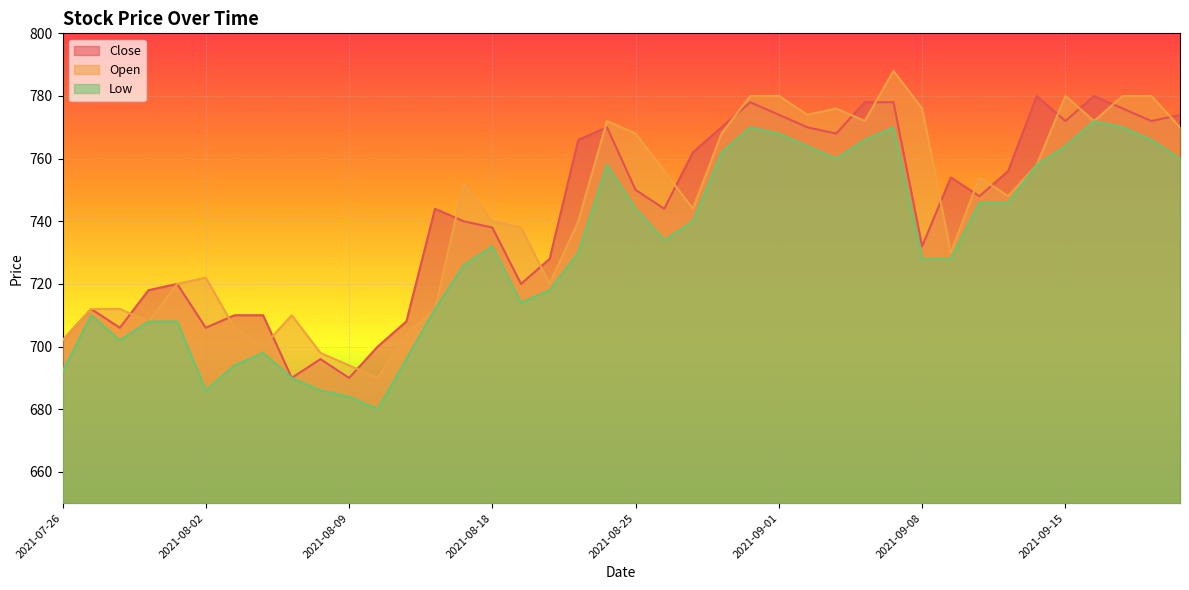

What are all the series names shown in the legend?

Close, Open, Low